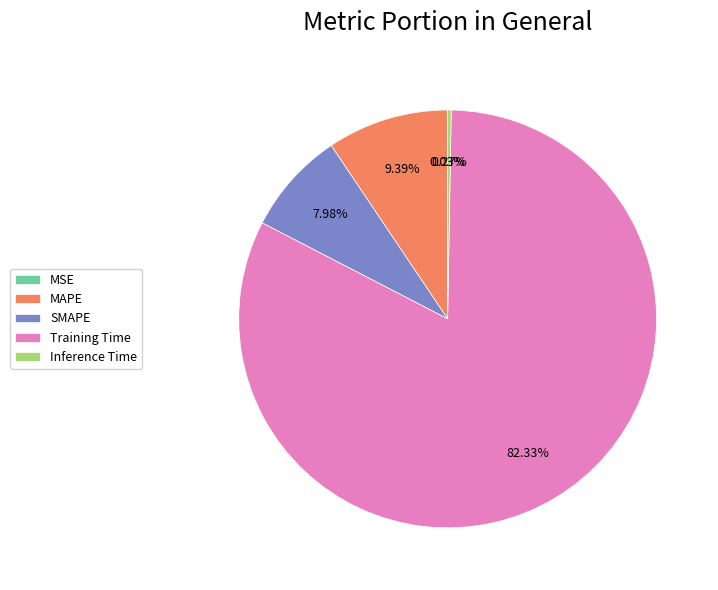

Is MAPE the majority of the pie?

No